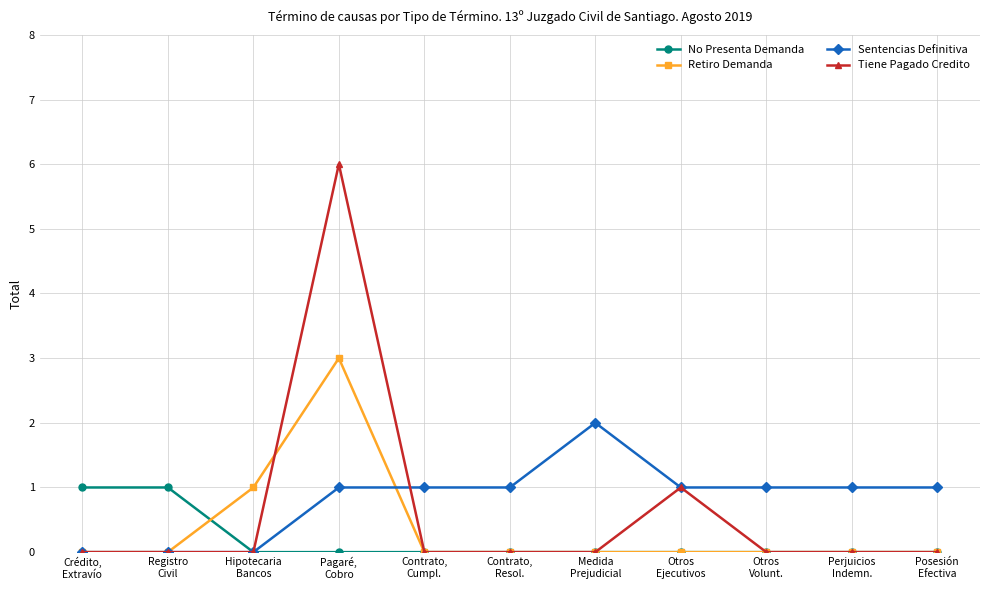

What is the average value of the Sentencias Definitiva series?

1